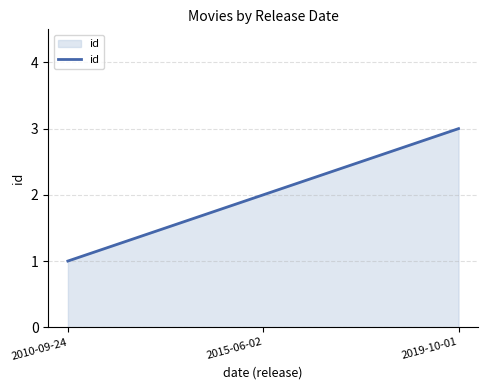

True or false: the data shows 1 at 2019-10-01.

False